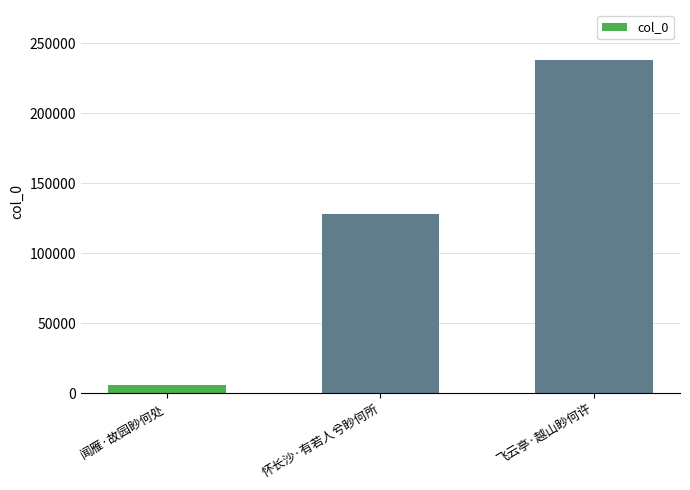

The value at 飞云亭·越山眇何许 is 238082. True or false?

True